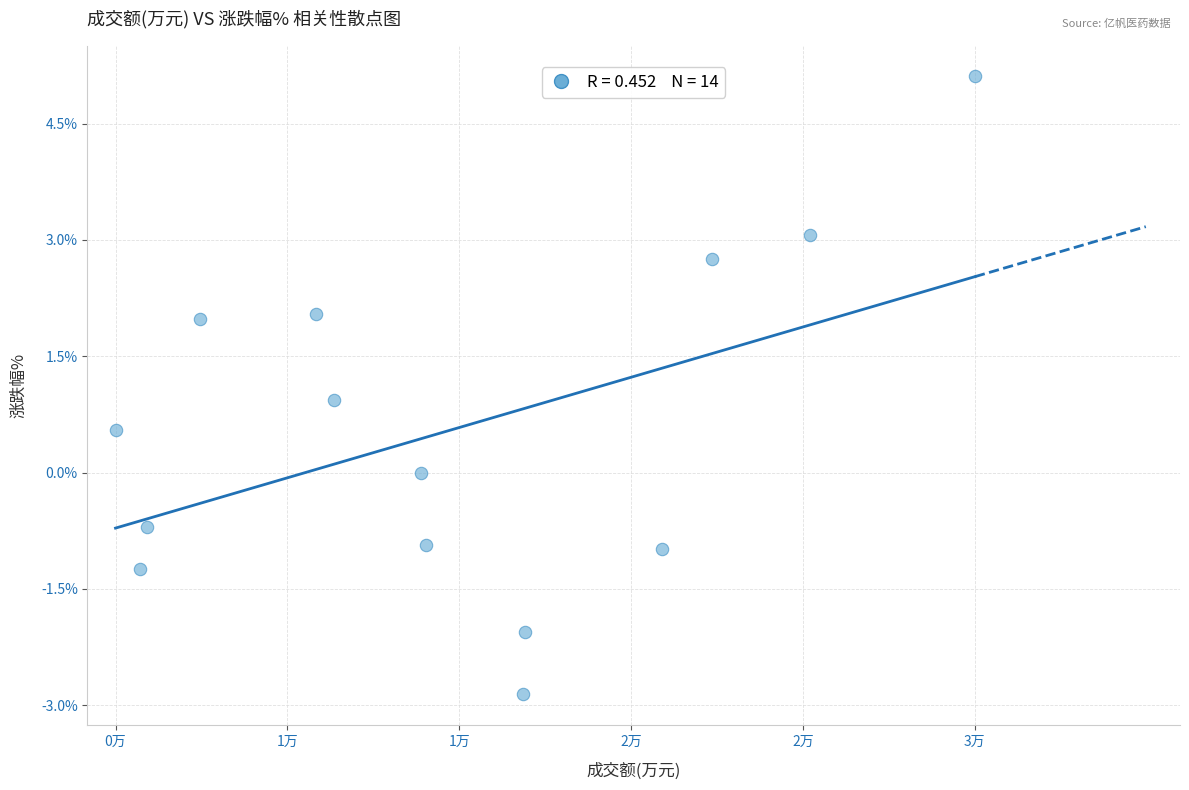

What is the range of Y values (max minus min)?

8.0